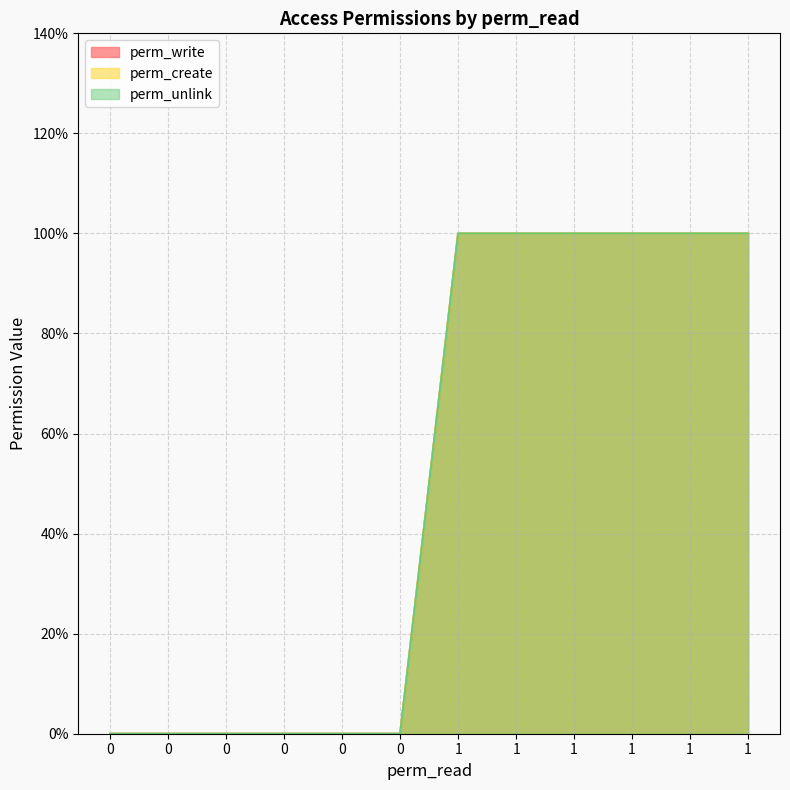

True or false: perm_unlink and perm_create cross at least once.

False